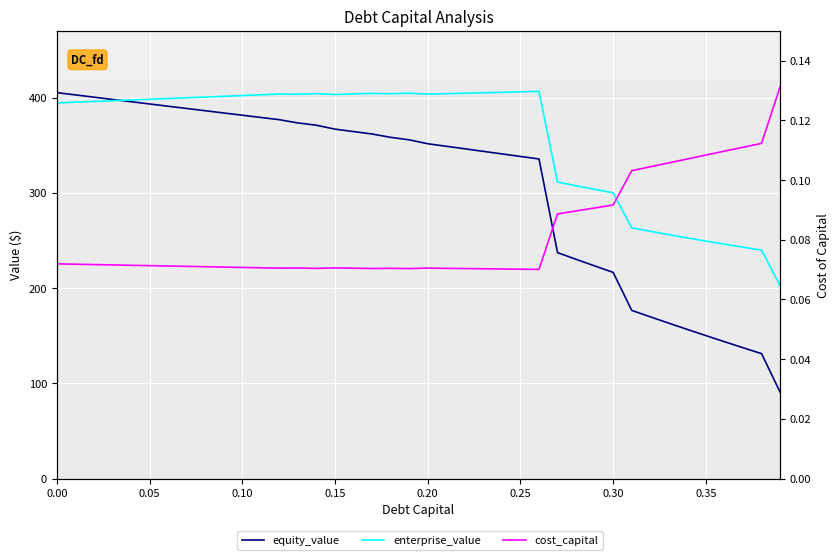

At how many categories does at least one series exceed 22?

40